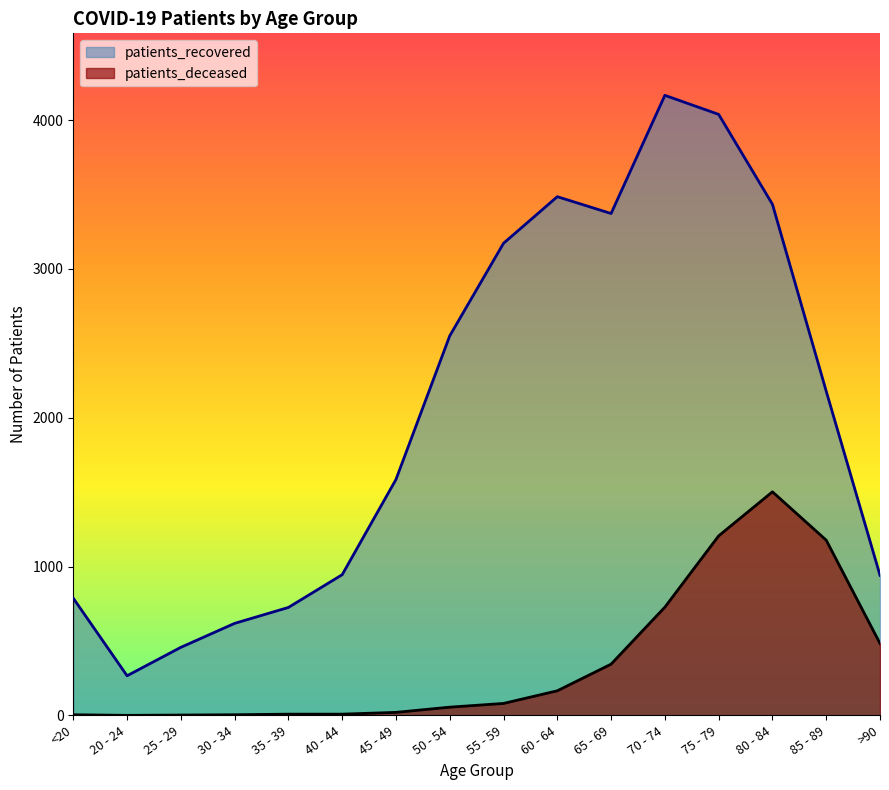

Where is patients_recovered nearest to the value 2216?

85 - 89